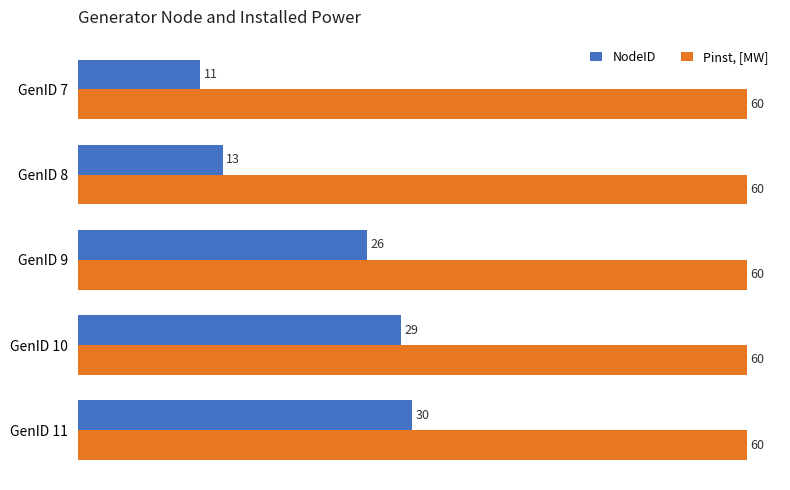

At how many categories does at least one series exceed 41?

5